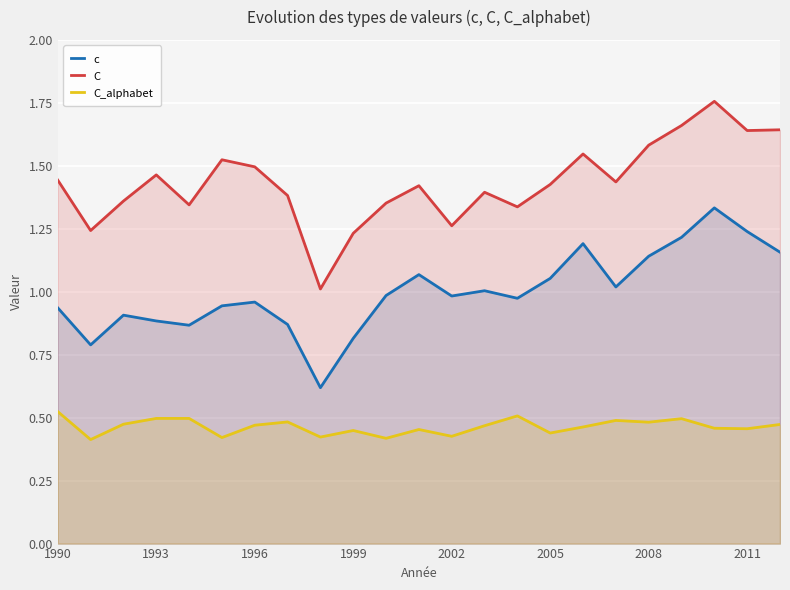

How many categories are shown in the chart?

23